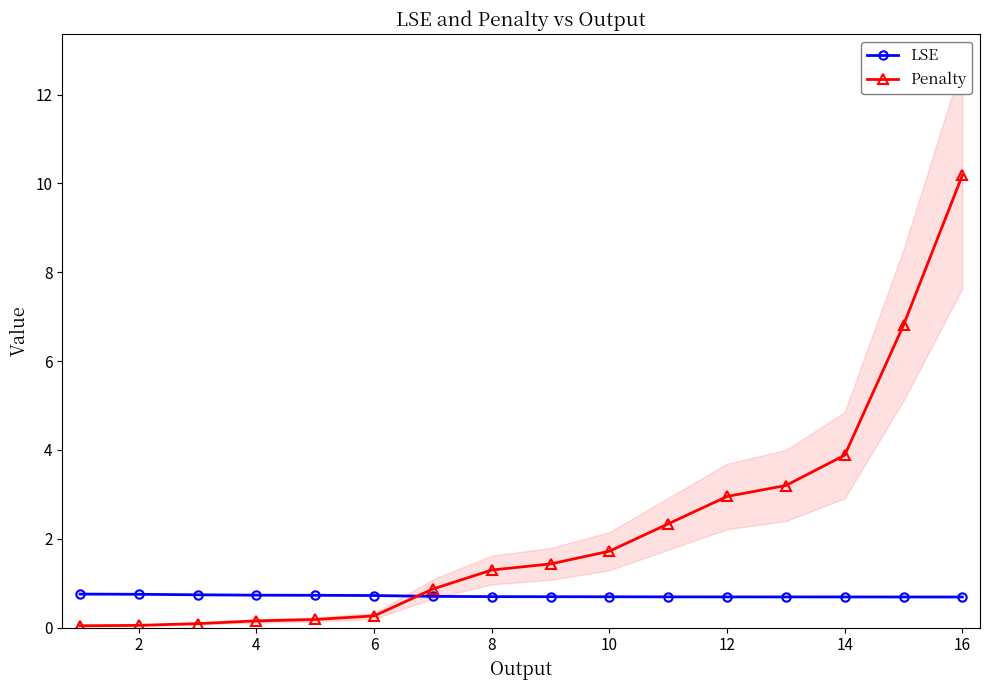

What is the minimum value for LSE?

0.7